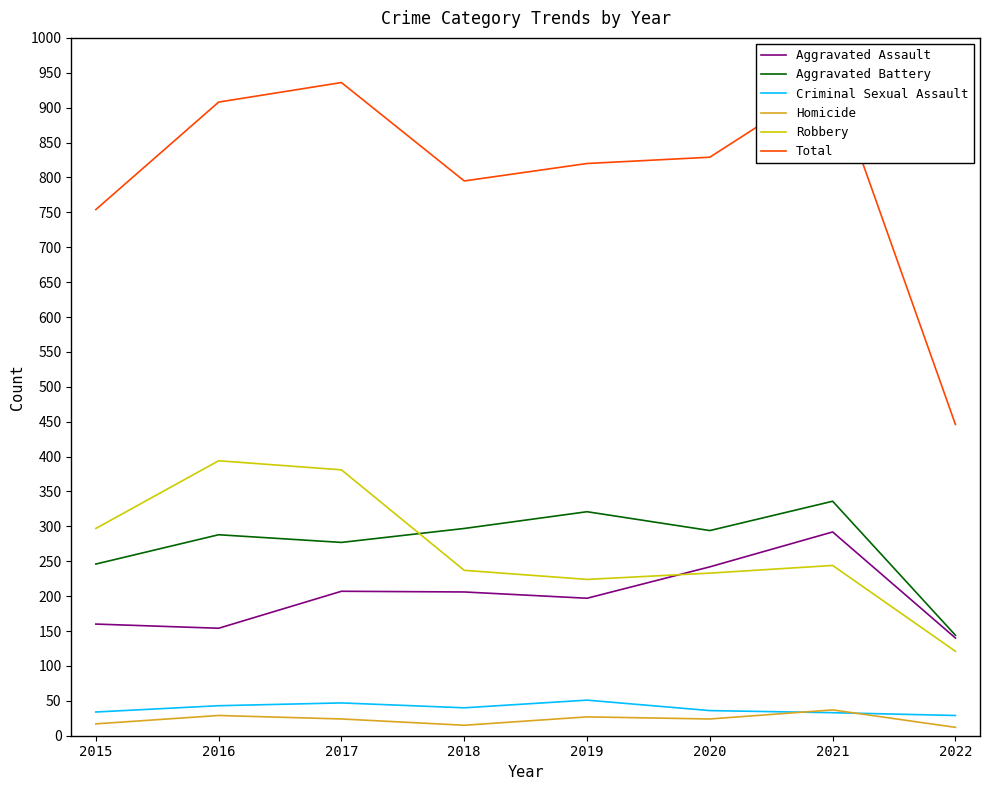

What is the difference between the maximum and minimum values in the Aggravated Assault series?

152